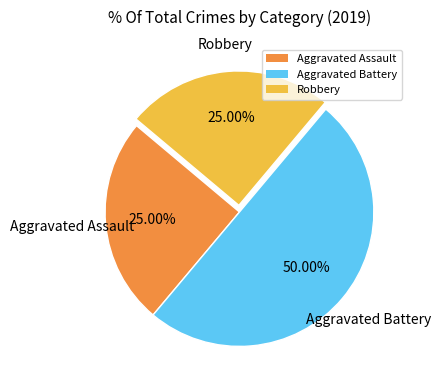

True or false: Aggravated Battery accounts for 50% of the total.

True